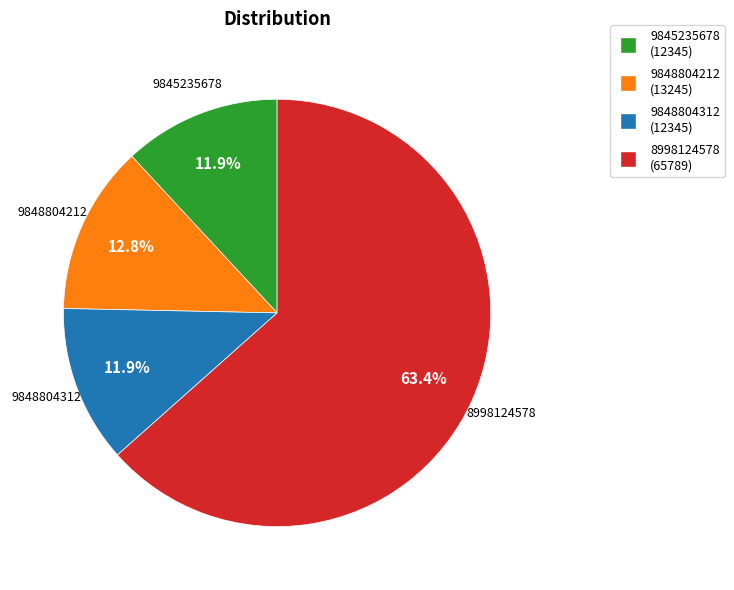

To the nearest percent, what is the combined percentage of 9848804212 and 8998124578?

76%